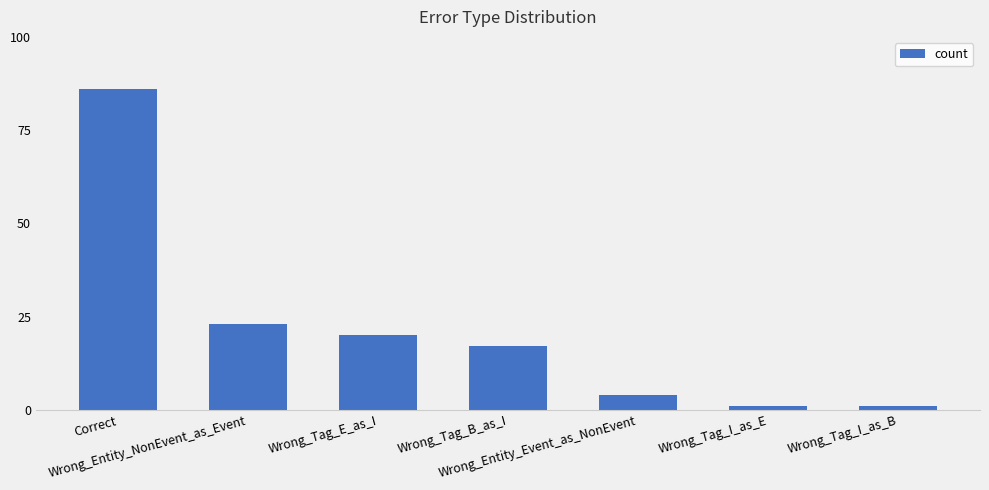

What is the maximum value shown in the chart?

86